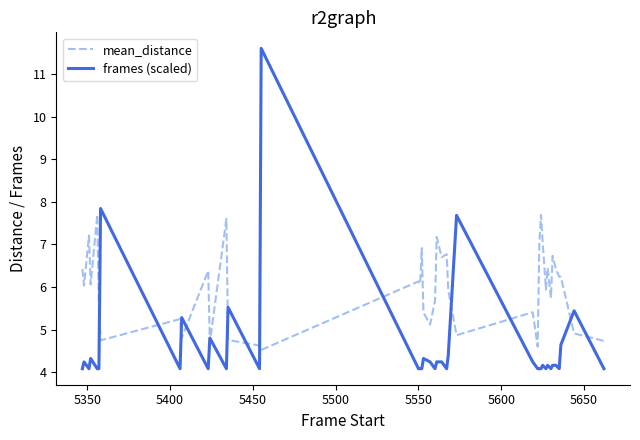

How many lines are shown in the chart?

2